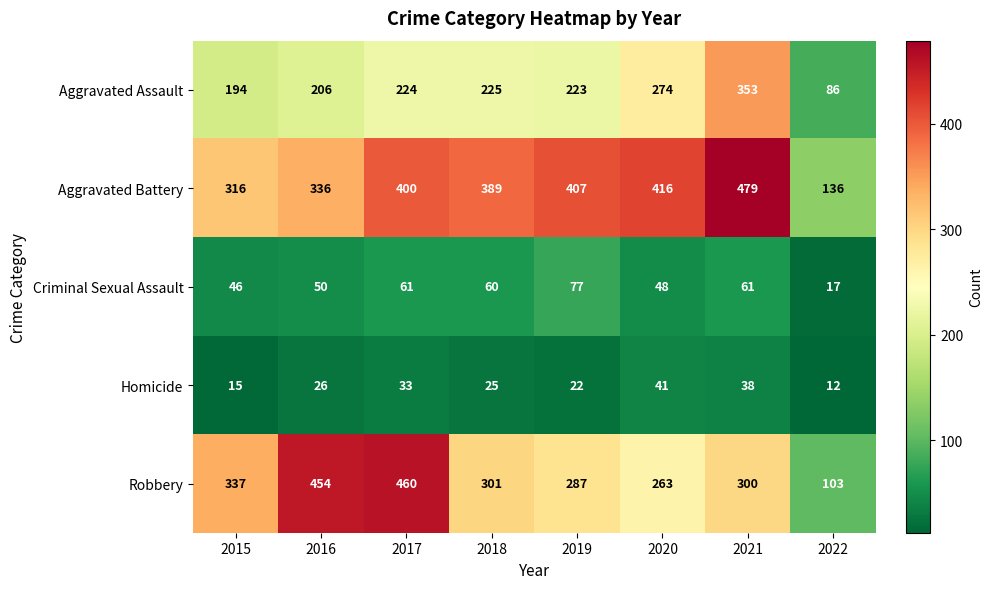

List the labels in order of Aggravated Assault value, smallest first.

2022, 2015, 2016, 2019, 2017, 2018, 2020, 2021